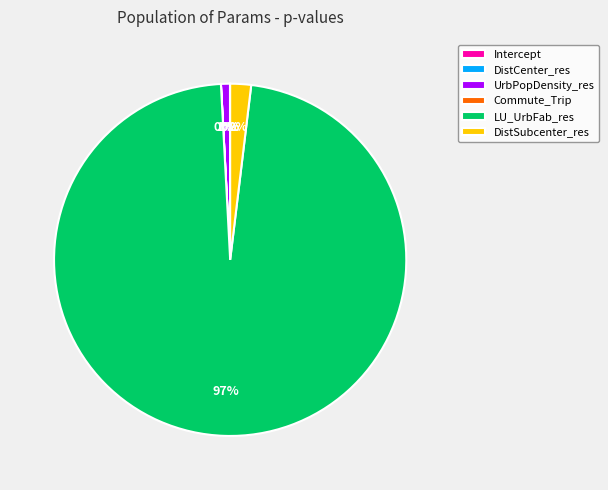

Does LU_UrbFab_res represent more than half of the total?

Yes